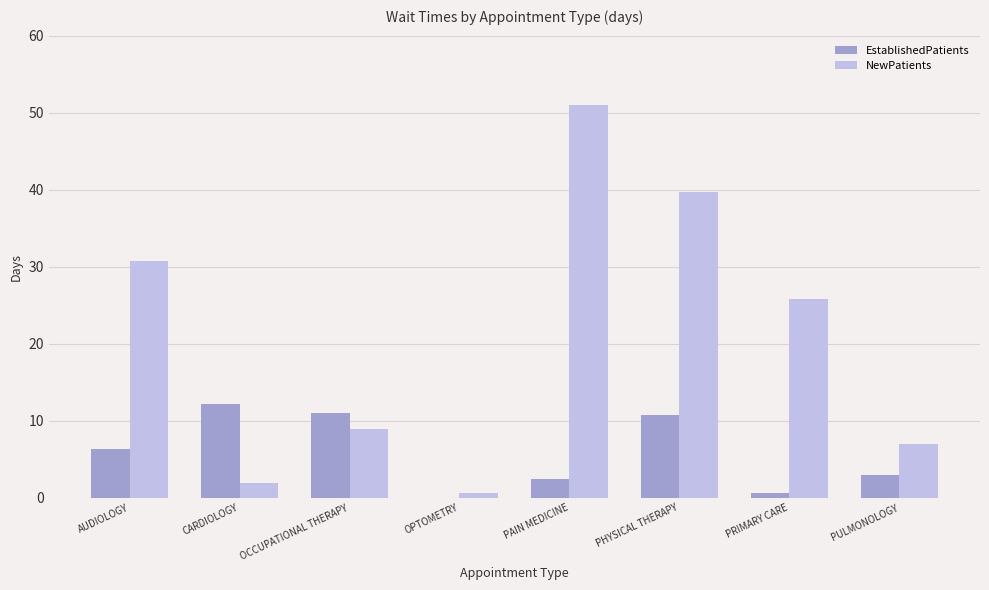

What is the sum of all NewPatients values?

165.9